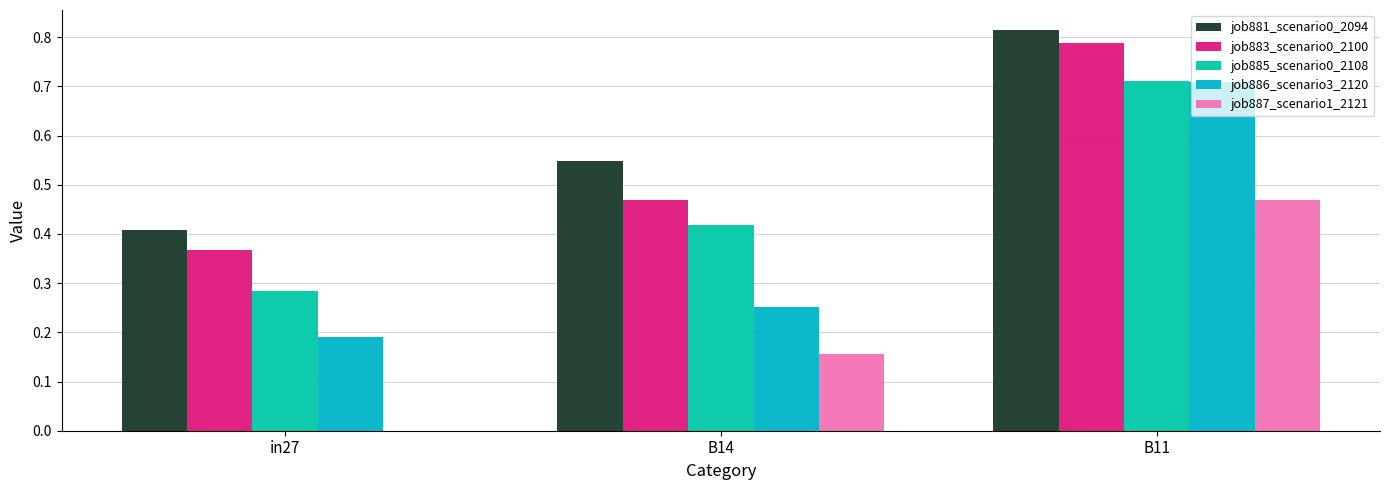

At which label does job885_scenario0_2108 reach its peak?

B11